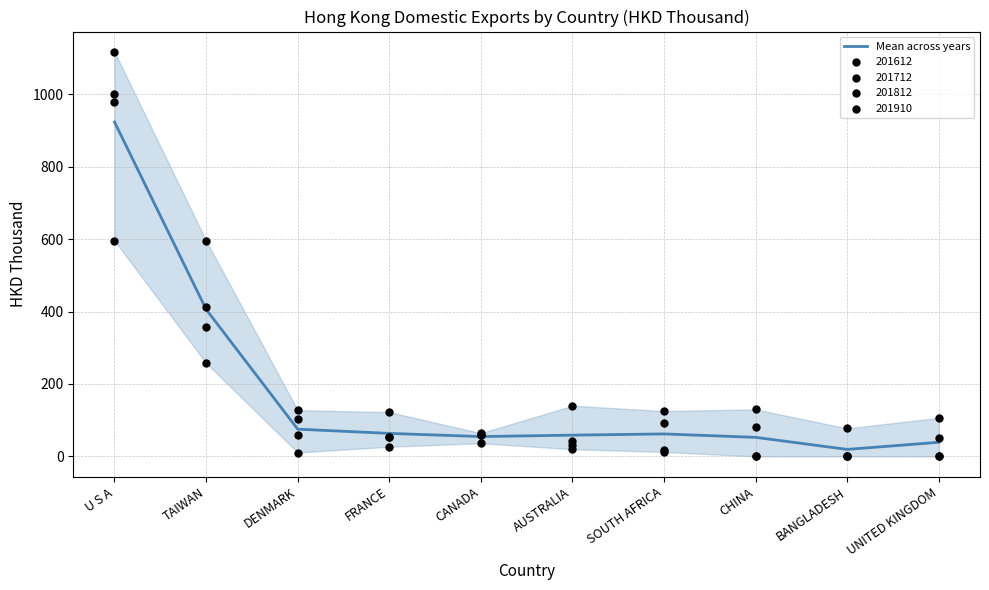

What is the change in value from TAIWAN to SOUTH AFRICA?

-344.2